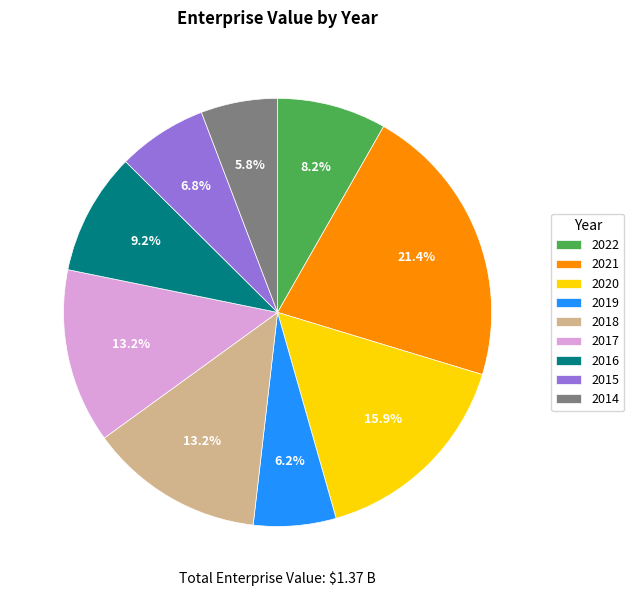

Do 2018 and 2021 together represent more than half of the pie?

No